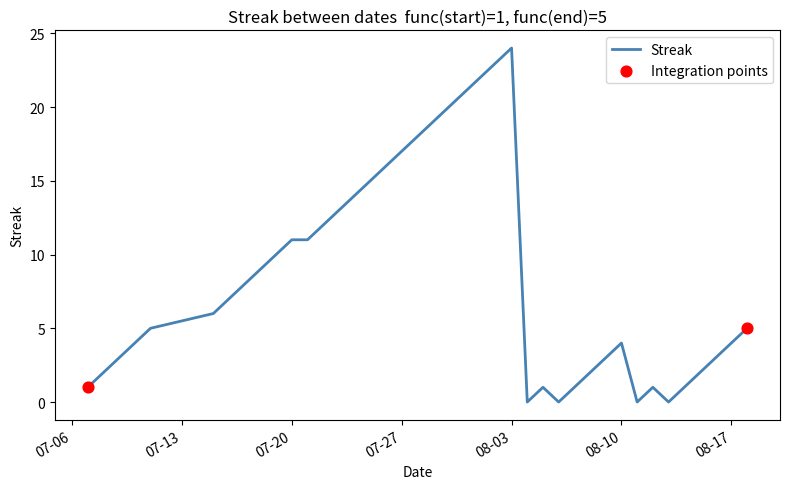

How many lines are shown in the chart?

1